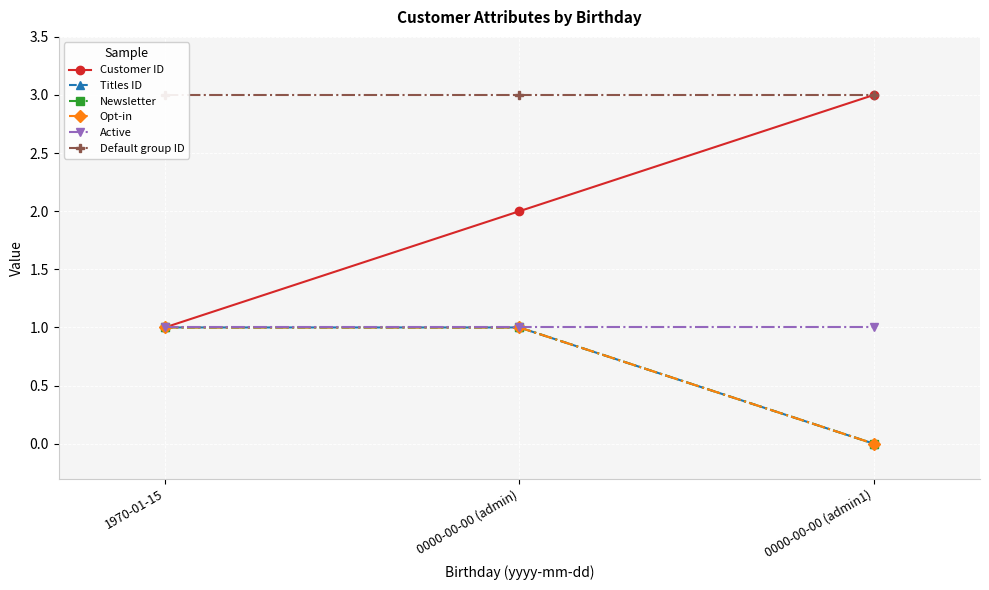

At 1970-01-15, list the series in order from largest to smallest.

Default group ID, Customer ID, Titles ID, Newsletter, Opt-in, Active